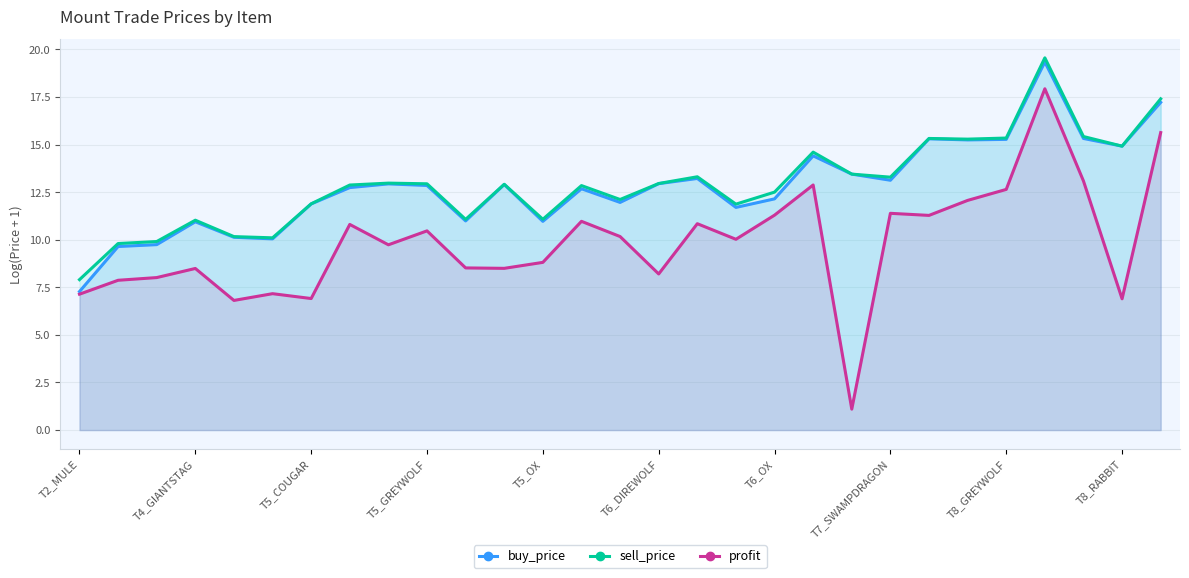

What is the maximum value shown in the chart?

19.6